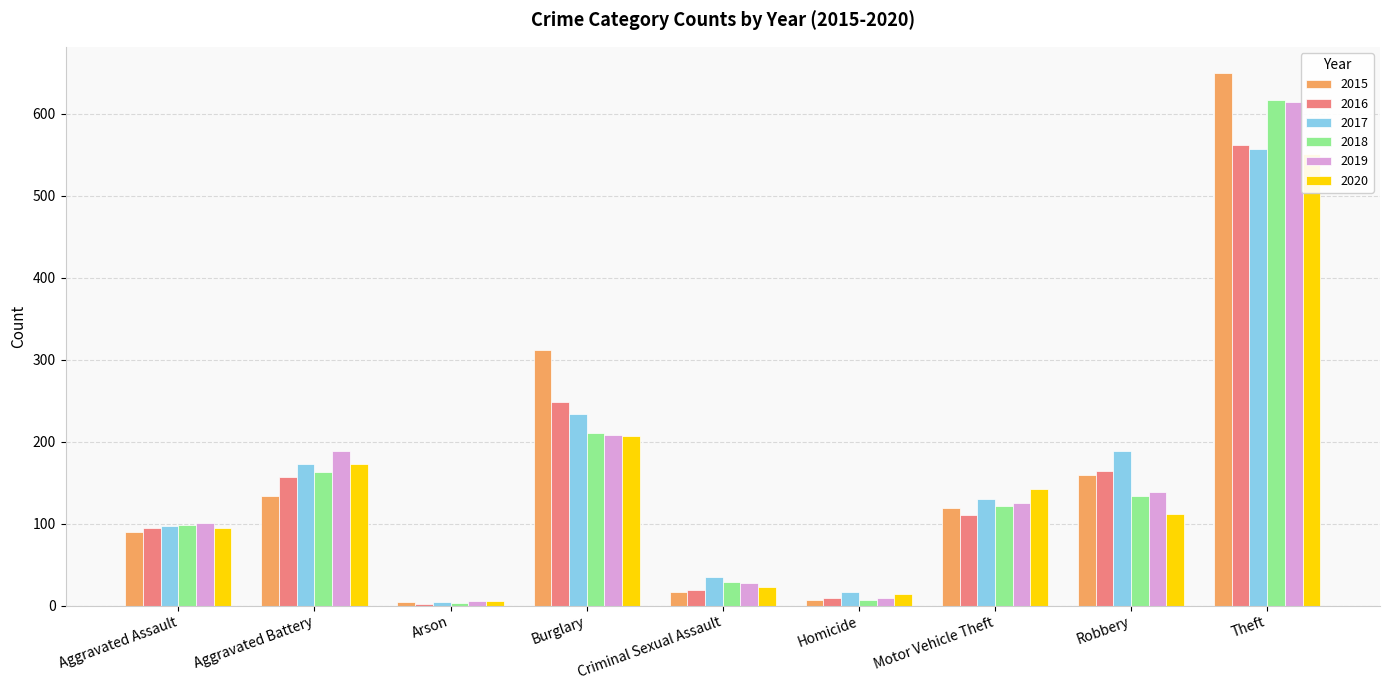

Which category has the lowest value in the 2018 series?

Arson